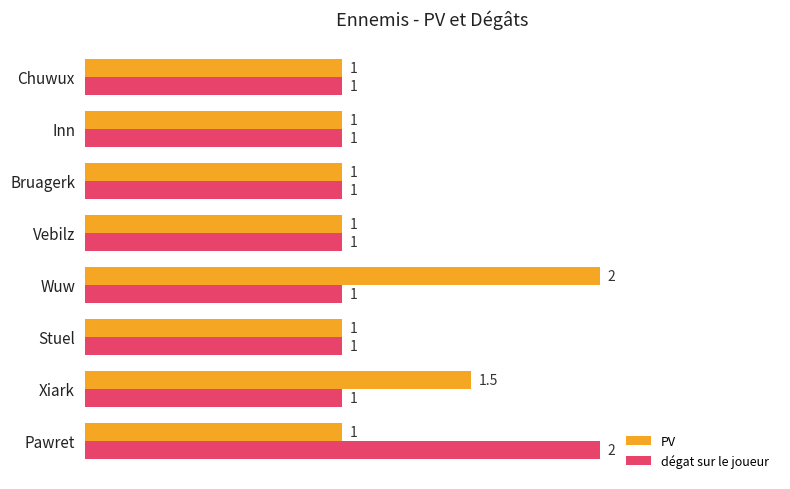

Count the PV values in the range 1 to 2.

8